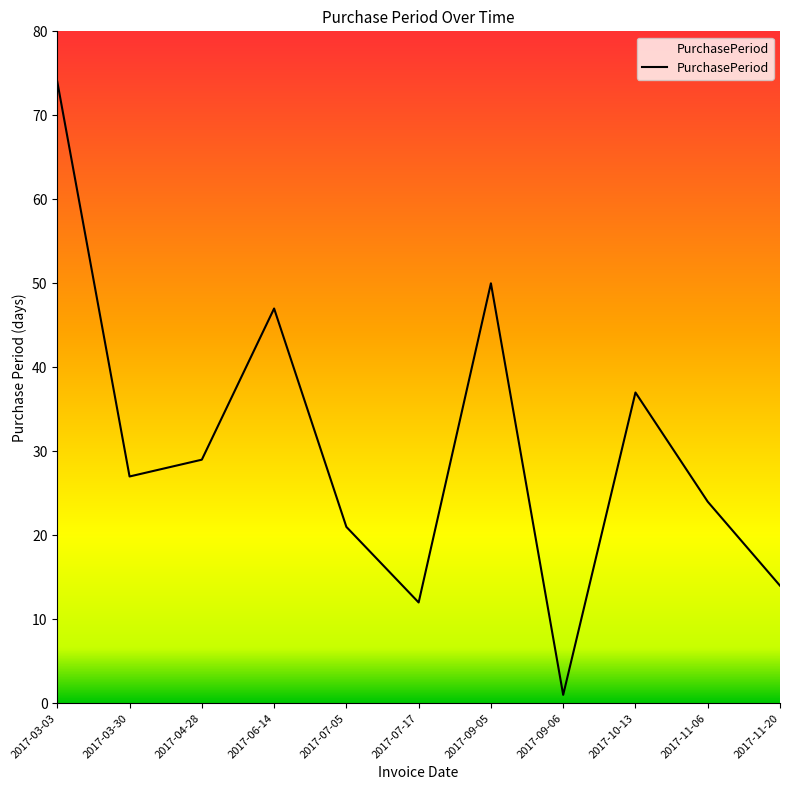

Approximately how many times larger is the value at 2017-07-17 compared to 2017-09-06?

12.0